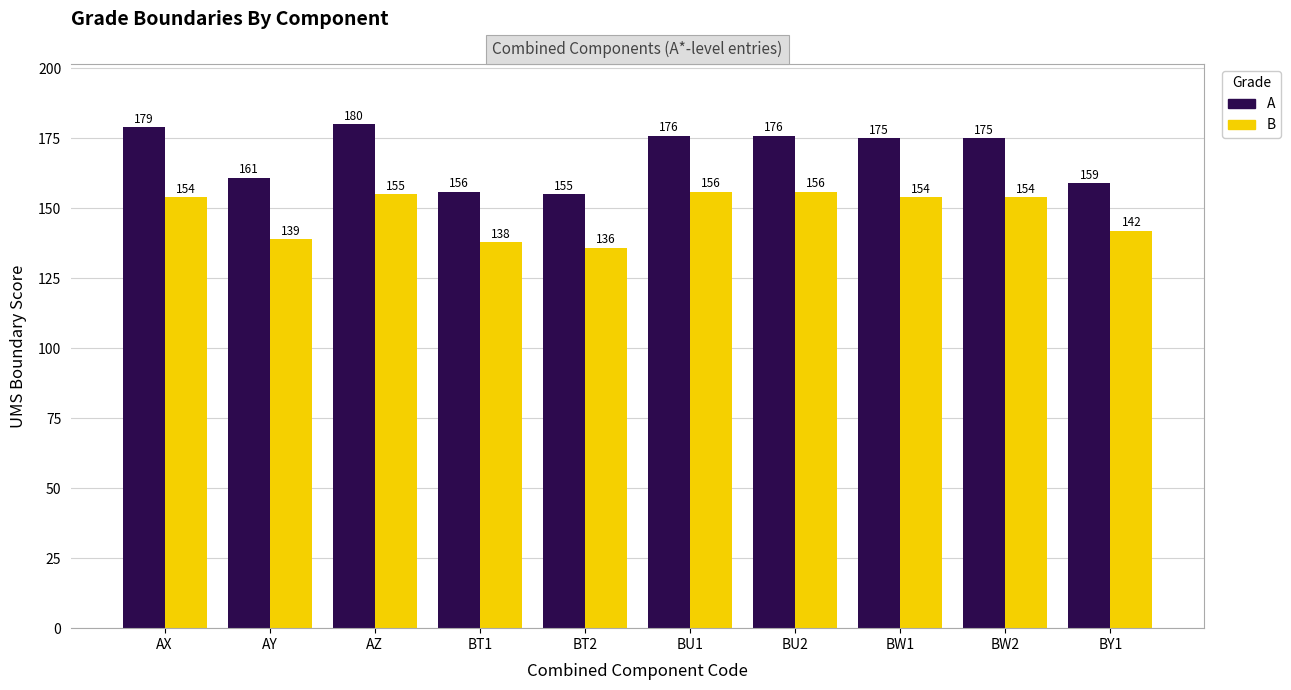

Reading left to right, transcribe all the data shown in this chart.

A: 179	161	180	156	155	176	176	175	175	159
B: 154	139	155	138	136	156	156	154	154	142